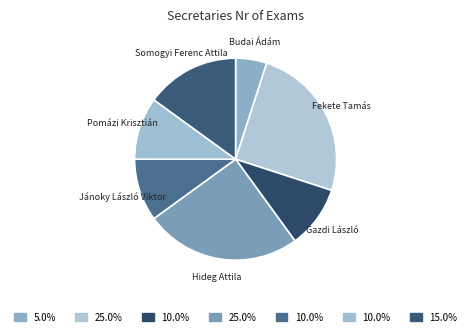

Between Somogyi Ferenc Attila and Pomázi Krisztián, which is larger?

Somogyi Ferenc Attila